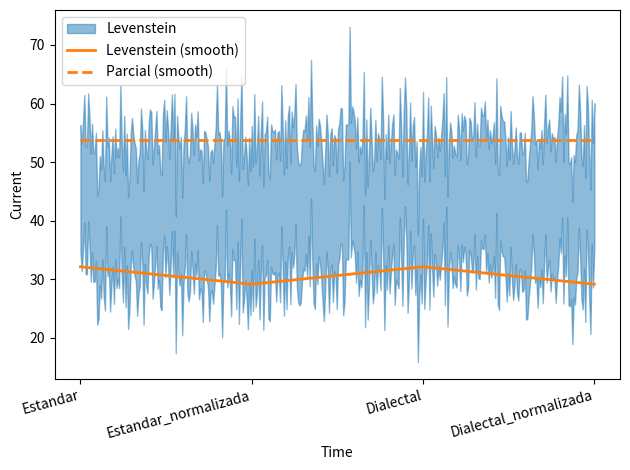

What is the difference between the maximum and second lowest values in the Levenstein series?

3.0